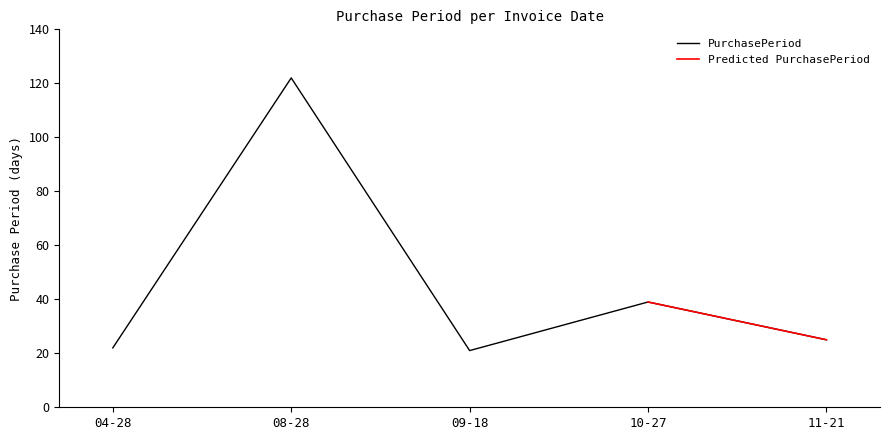

Is it true that PurchasePeriod equals 6 at 11-21?

False